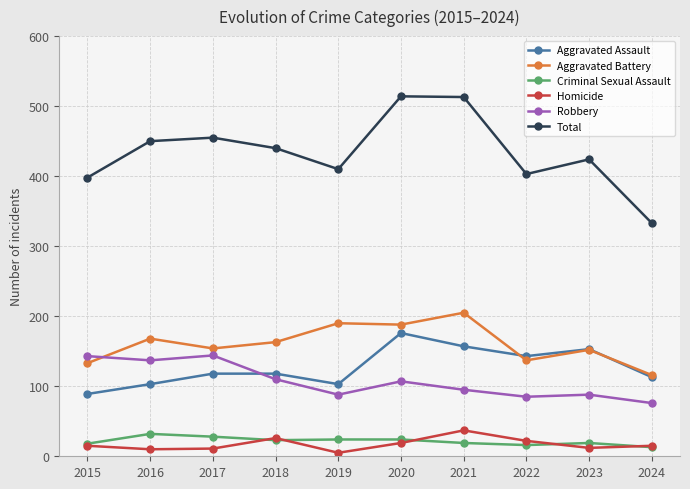

True or false: Homicide and Aggravated Assault intersect in this chart.

False